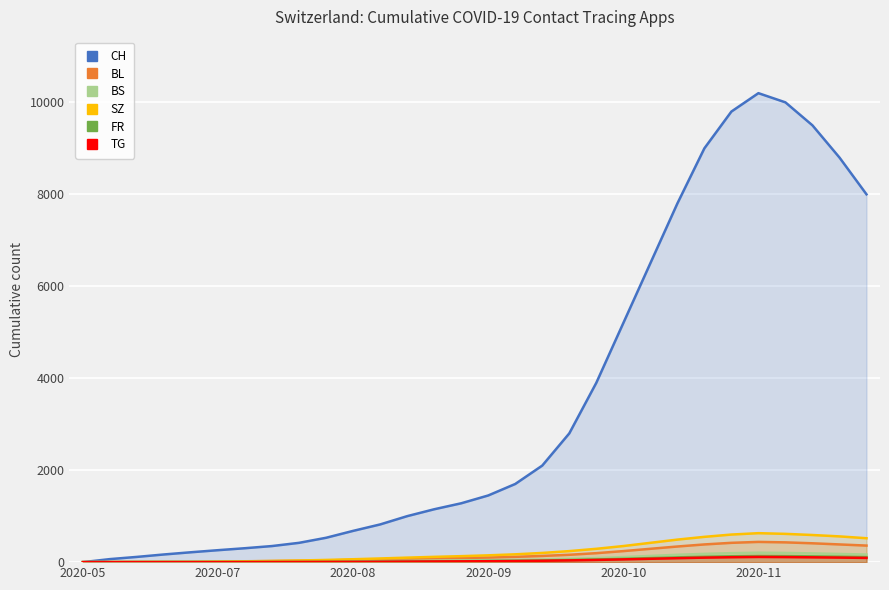

Which series has the largest range (max minus min)?

CH